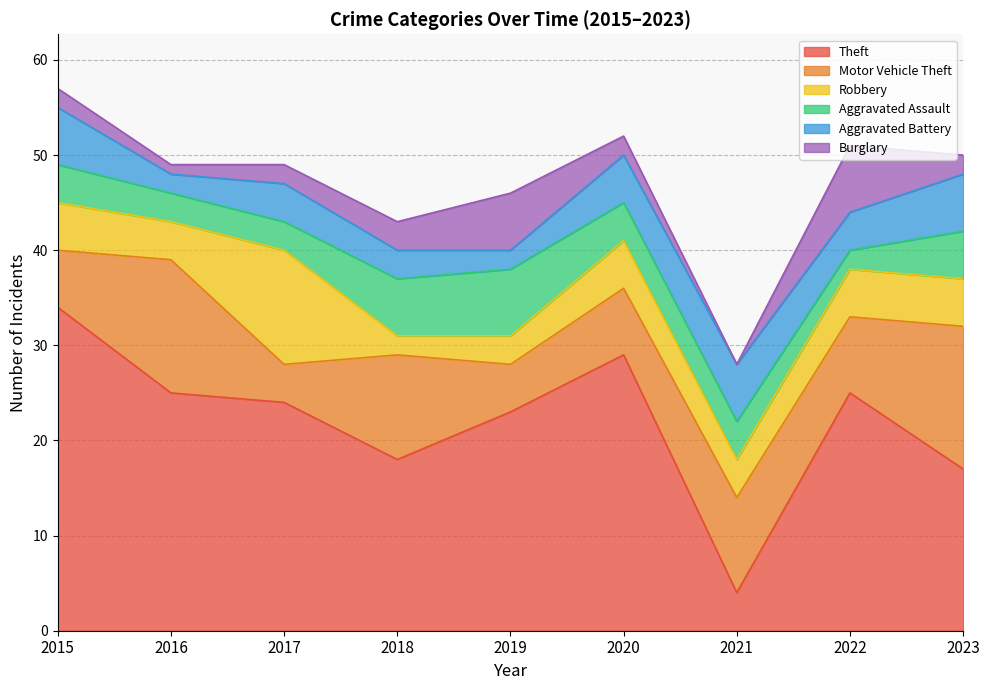

How many interior local valleys does the Motor Vehicle Theft series have?

3